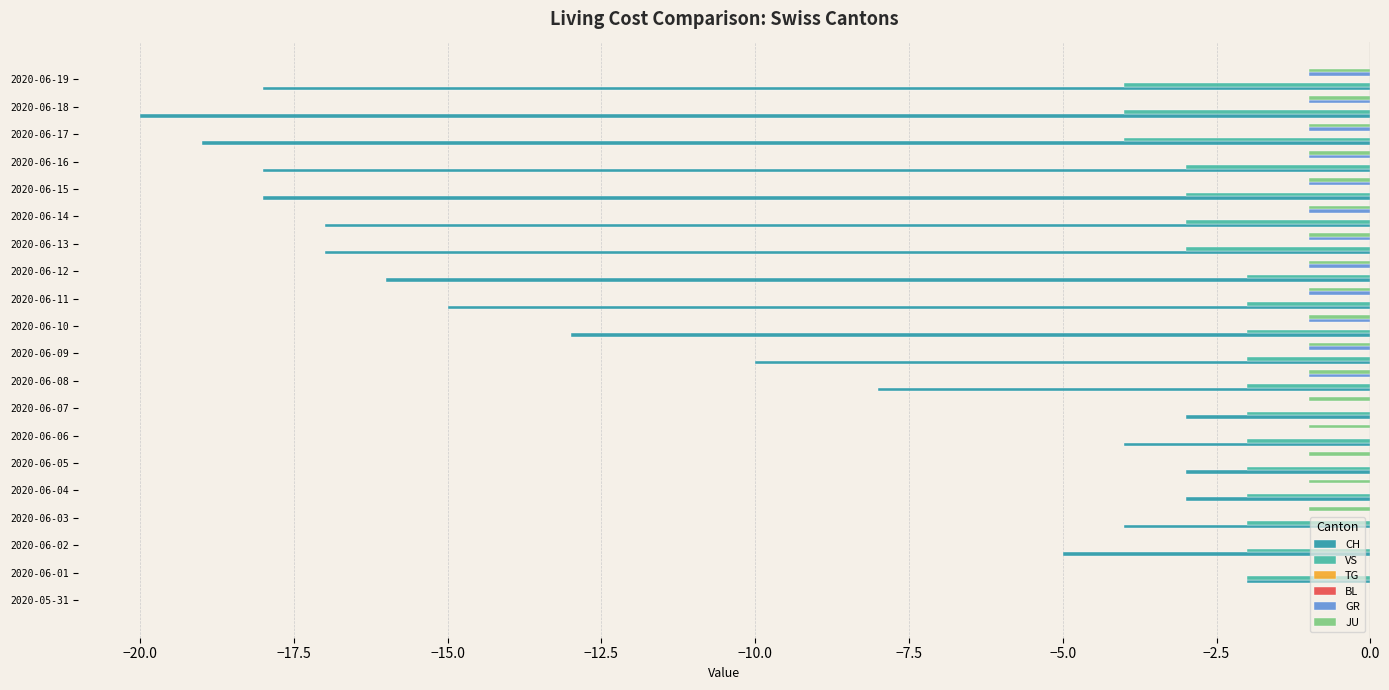

The TG series shows 0.0 at 15. True or false?

False